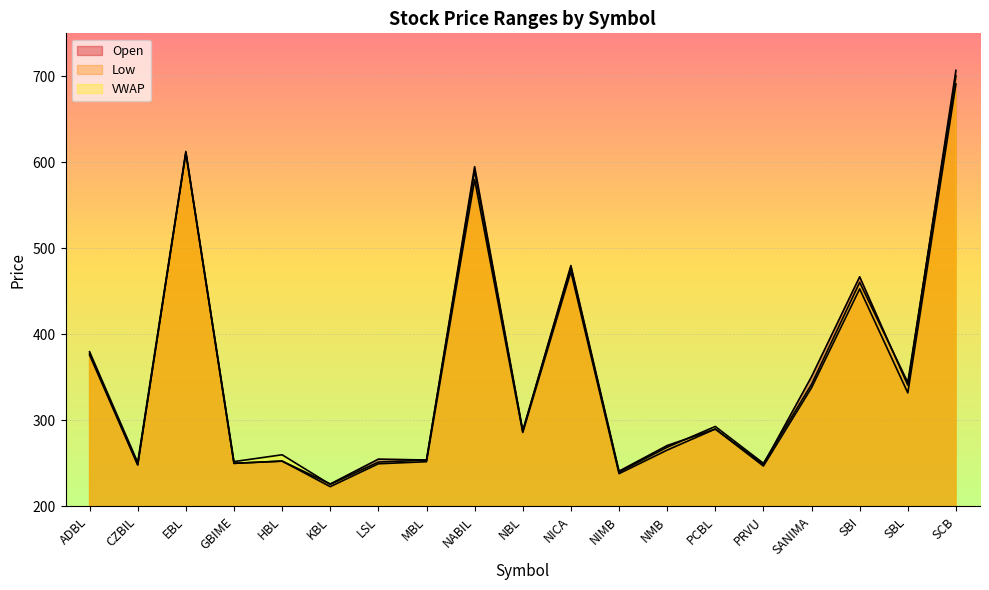

At which category does the chart reach its minimum across all series?

KBL